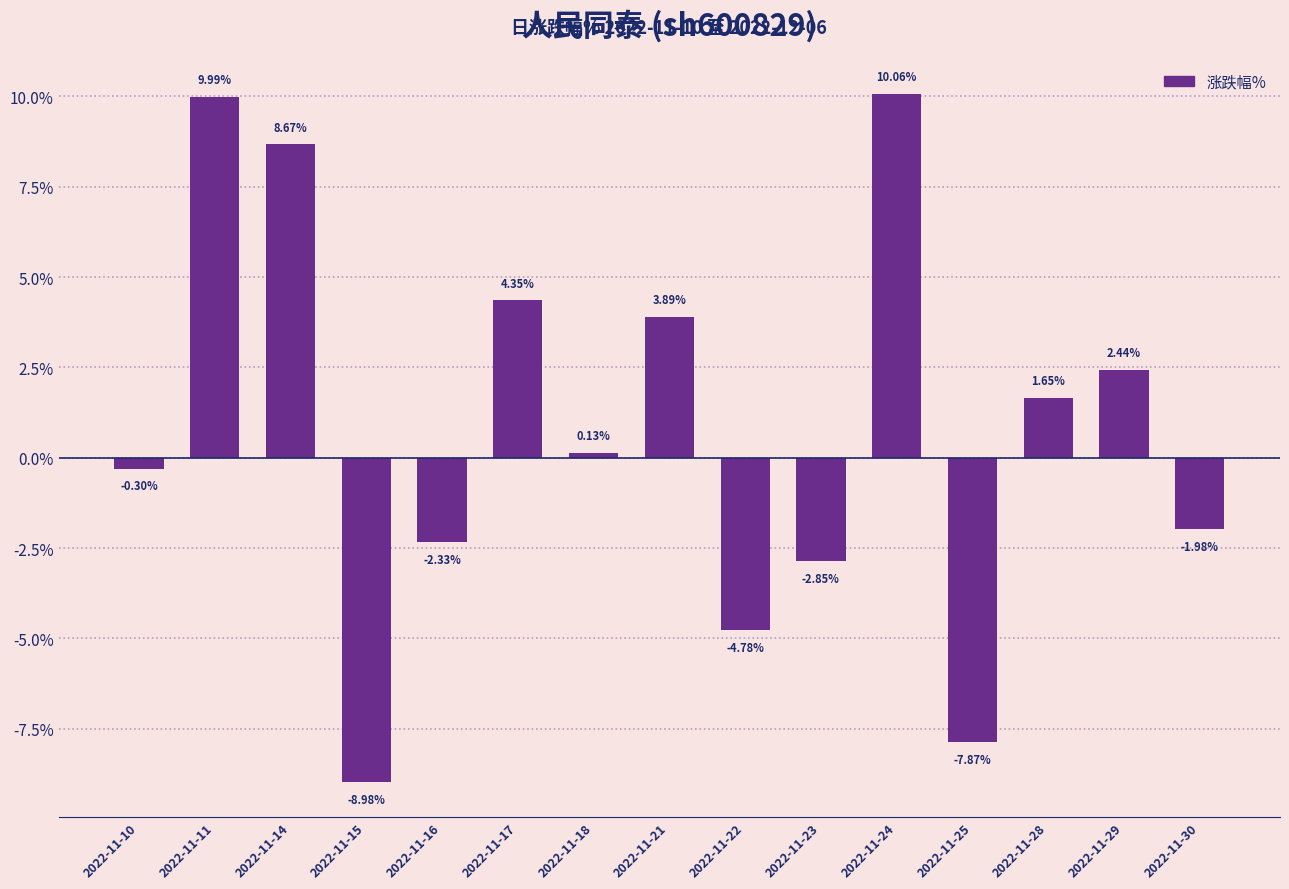

How many values exceed 0?

8